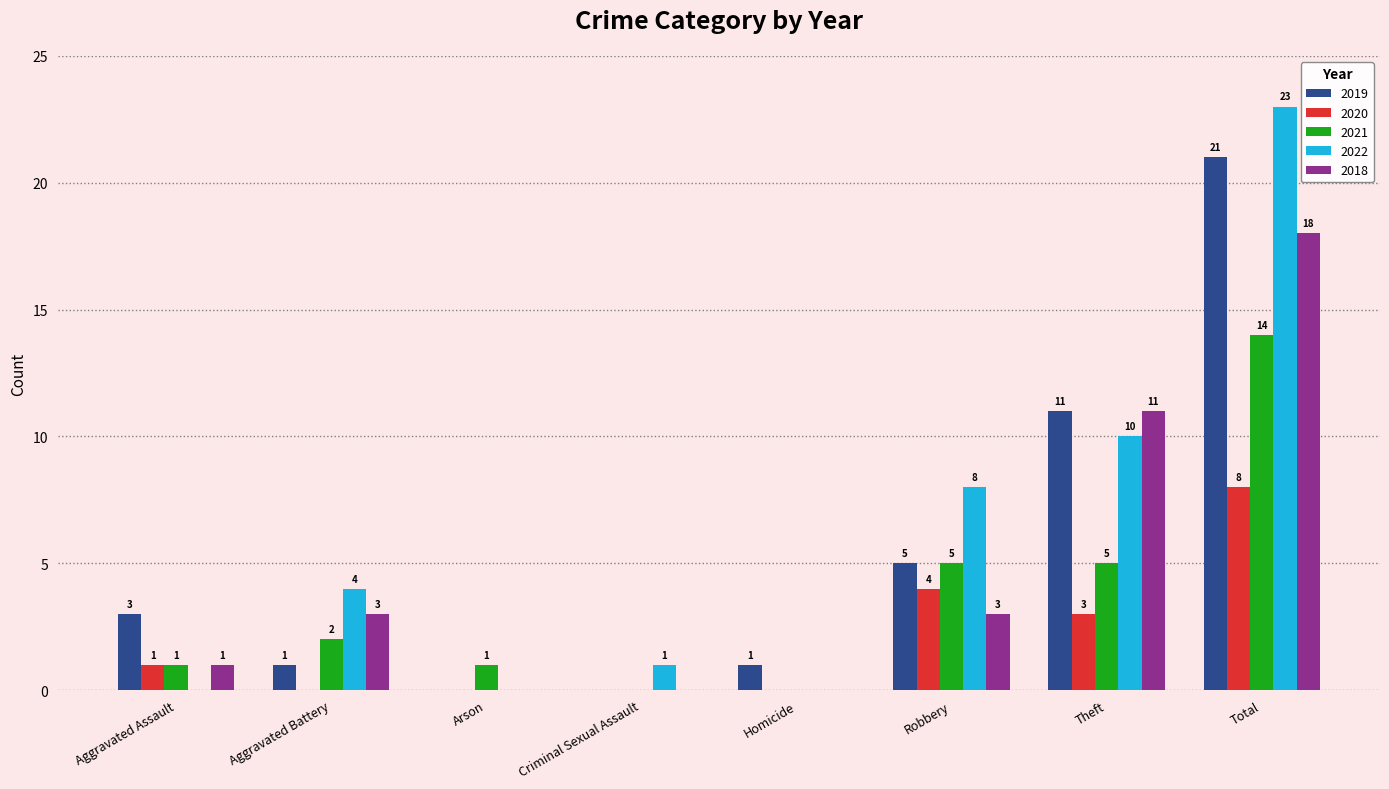

Reading right to left, what are all the values shown in this chart?

2019: Total=21	Theft=11	Robbery=5	Homicide=1	Criminal Sexual Assault=0	Arson=0	Aggravated Battery=1	Aggravated Assault=3
2020: Total=8	Theft=3	Robbery=4	Homicide=0	Criminal Sexual Assault=0	Arson=0	Aggravated Battery=0	Aggravated Assault=1
2021: Total=14	Theft=5	Robbery=5	Homicide=0	Criminal Sexual Assault=0	Arson=1	Aggravated Battery=2	Aggravated Assault=1
2022: Total=23	Theft=10	Robbery=8	Homicide=0	Criminal Sexual Assault=1	Arson=0	Aggravated Battery=4	Aggravated Assault=0
2018: Total=18	Theft=11	Robbery=3	Homicide=0	Criminal Sexual Assault=0	Arson=0	Aggravated Battery=3	Aggravated Assault=1